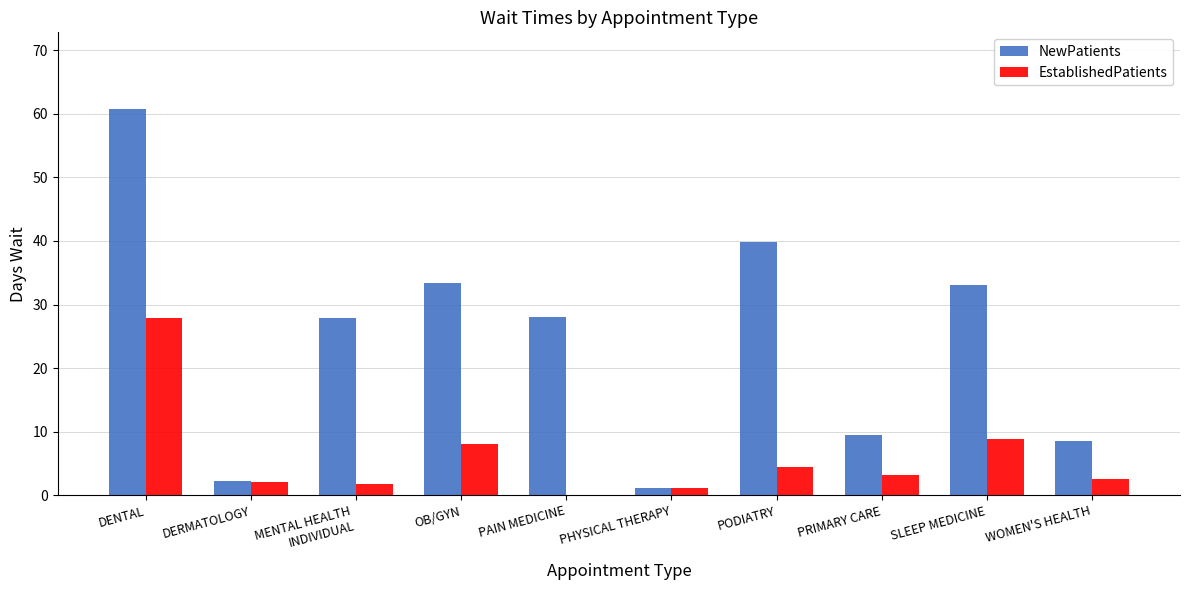

Is the value of EstablishedPatients at SLEEP MEDICINE greater than the value of NewPatients at PODIATRY?

No